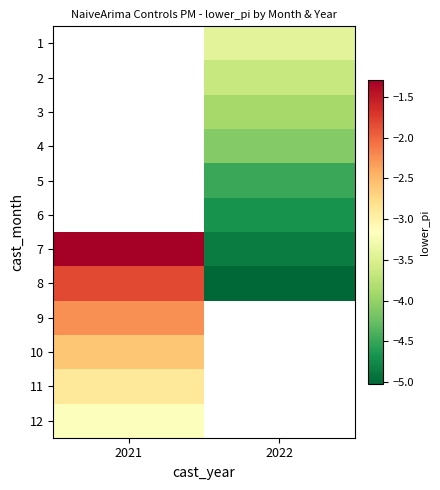

Is the value of 11 at 2022 greater than the value of 7 at 2021?

No